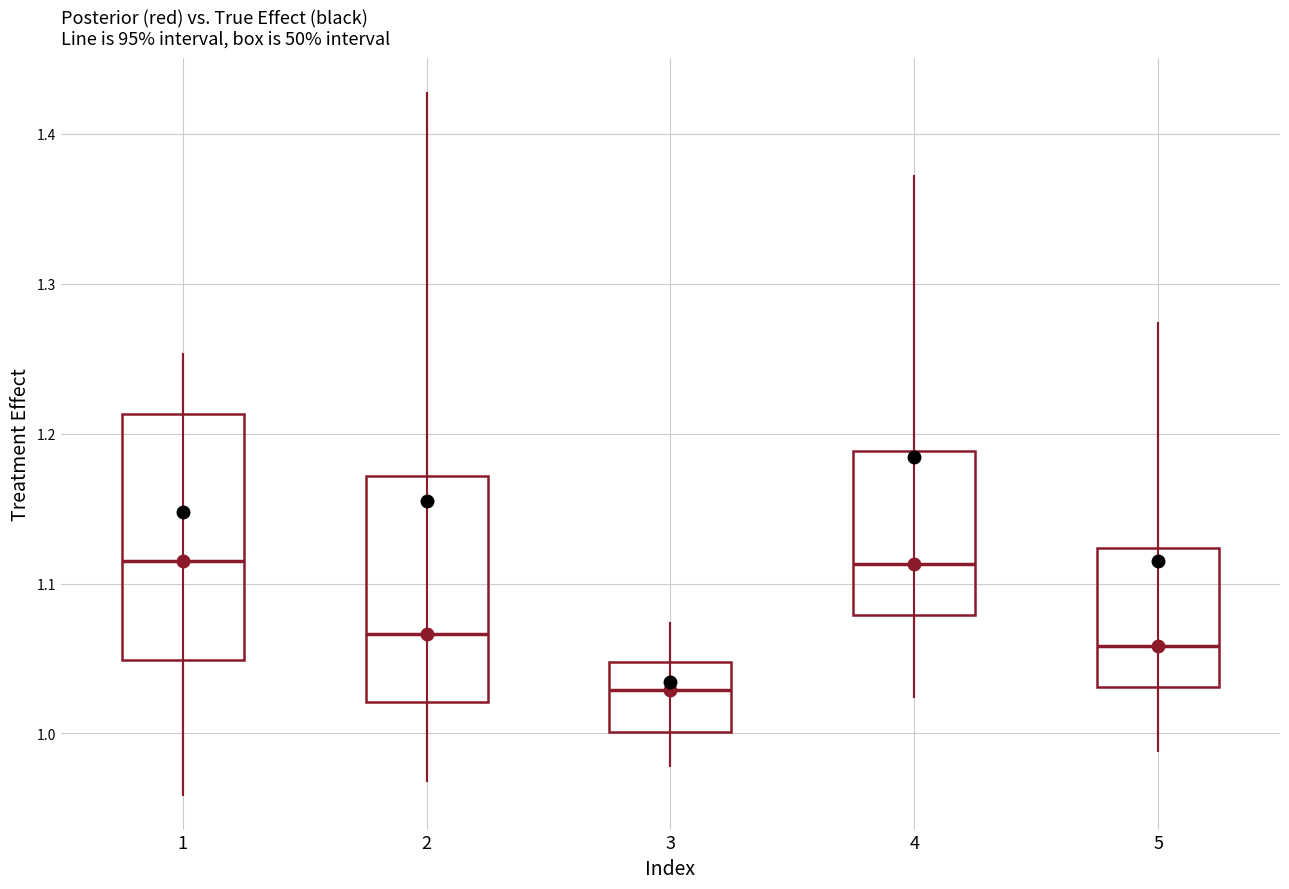

Reading left to right, transcribe this box plot: for each box, give where its median line is, the range the box spans, and where its two whiskers end, as read against the y-axis. The values are not printed on the chart, so give them approximately, as read against the axis.

1: median 1.11, box 1.05 to 1.21, whiskers 0.96 to 1.25
2: median 1.07, box 1.02 to 1.17, whiskers 0.97 to 1.43
3: median 1.03, box 1.00 to 1.05, whiskers 0.98 to 1.07
4: median 1.11, box 1.08 to 1.19, whiskers 1.02 to 1.37
5: median 1.06, box 1.03 to 1.12, whiskers 0.99 to 1.27